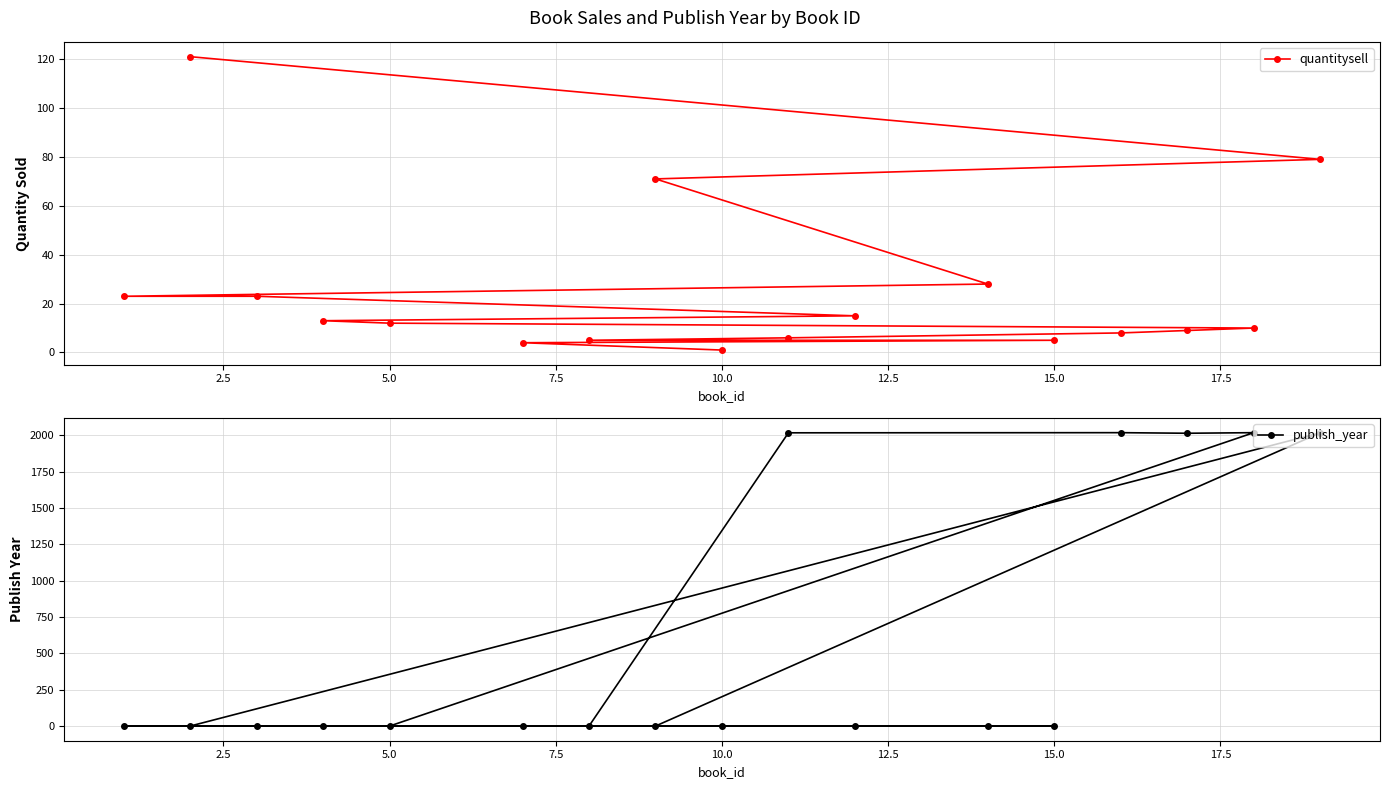

What are all the series names shown in the legend?

quantitysell, publish_year